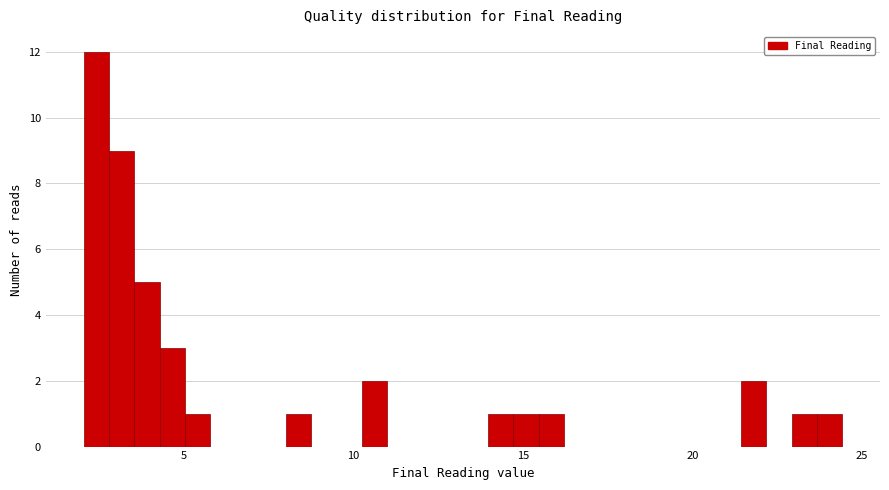

Read against the x-axis, roughly where is the centre of the tallest bar?

2.5